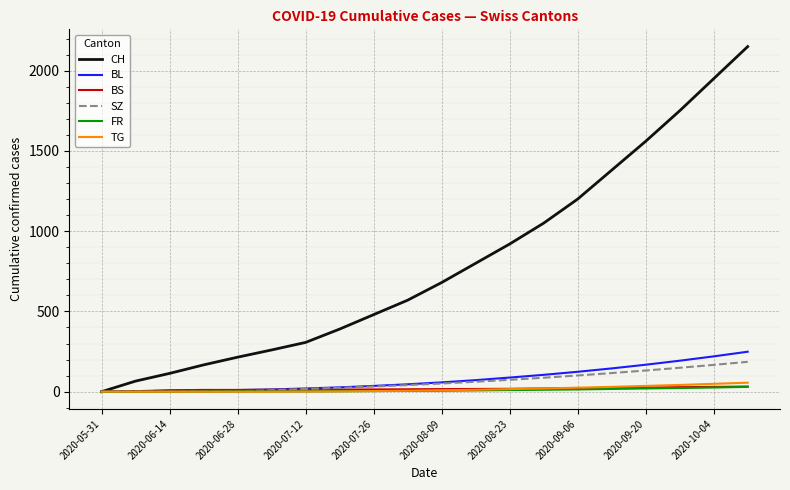

Which series has the largest total across all categories?

CH